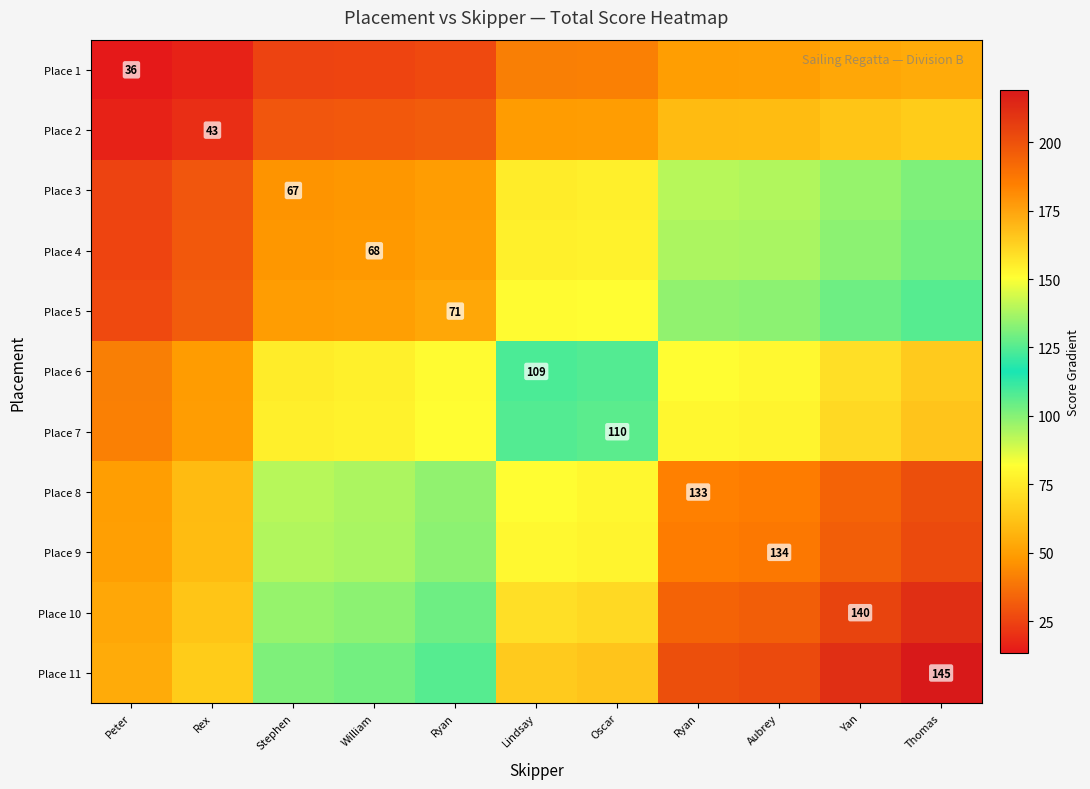

What is the maximum value shown in the chart?

219.0